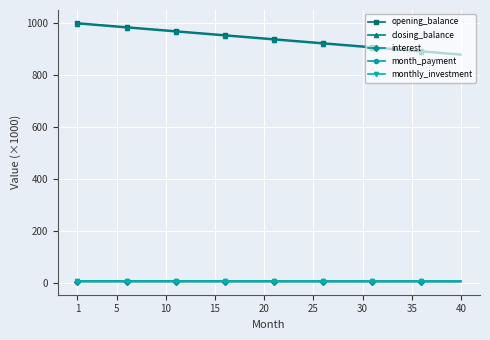

True or false: monthly_investment and closing_balance cross at least once.

False